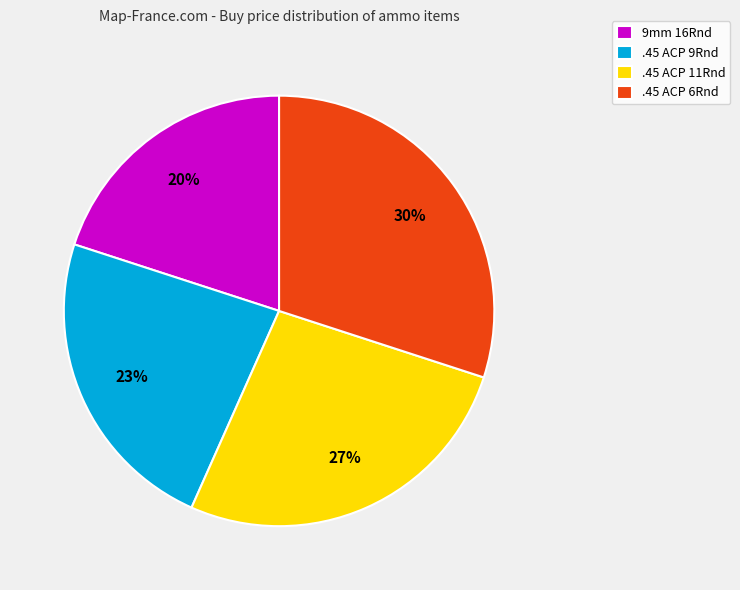

Which has a higher value, 9mm 16Rnd or .45 ACP 9Rnd?

.45 ACP 9Rnd